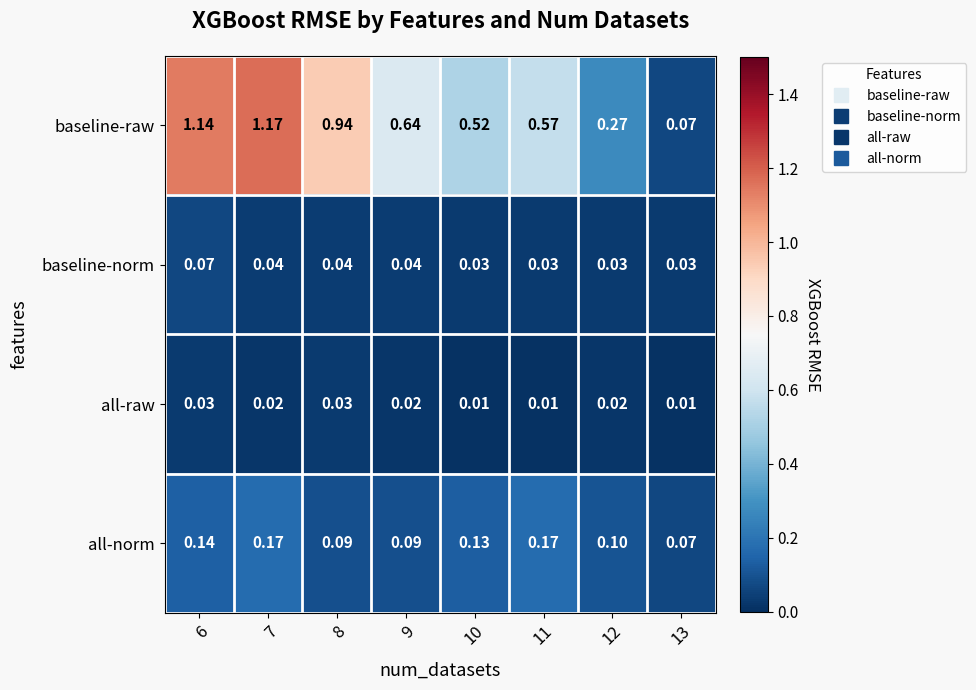

What is the difference between the highest and lowest values at 13?

0.1